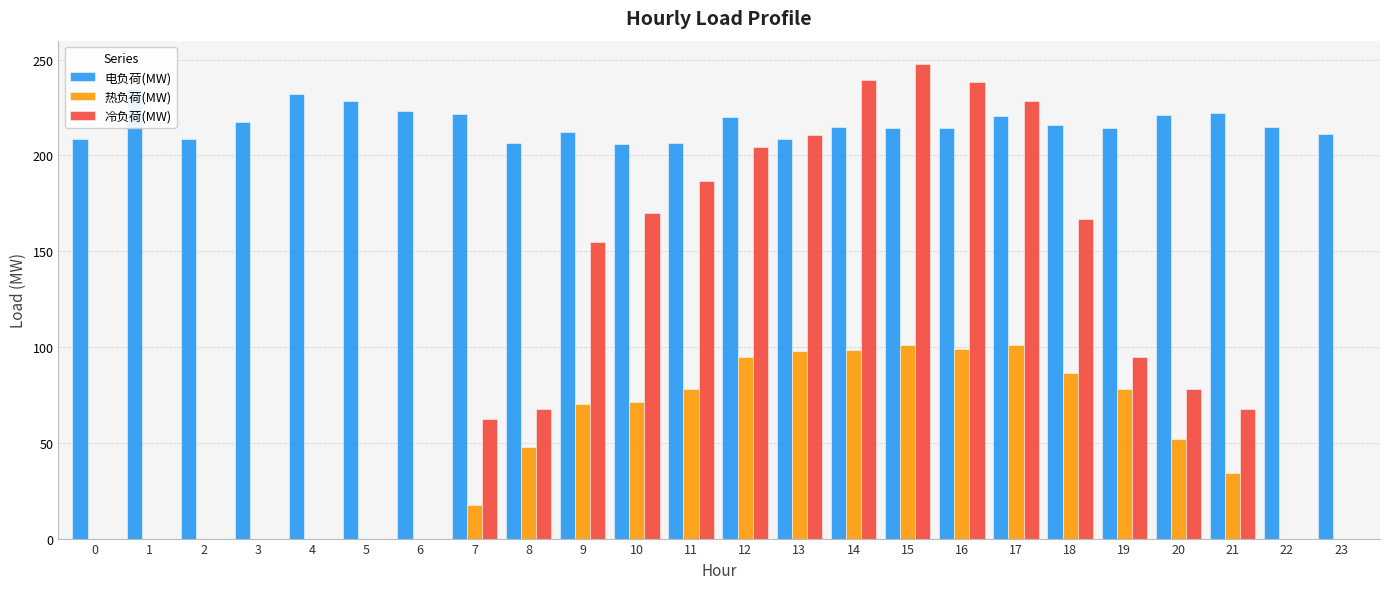

At which label is 热负荷(MW) closest to 50?

8